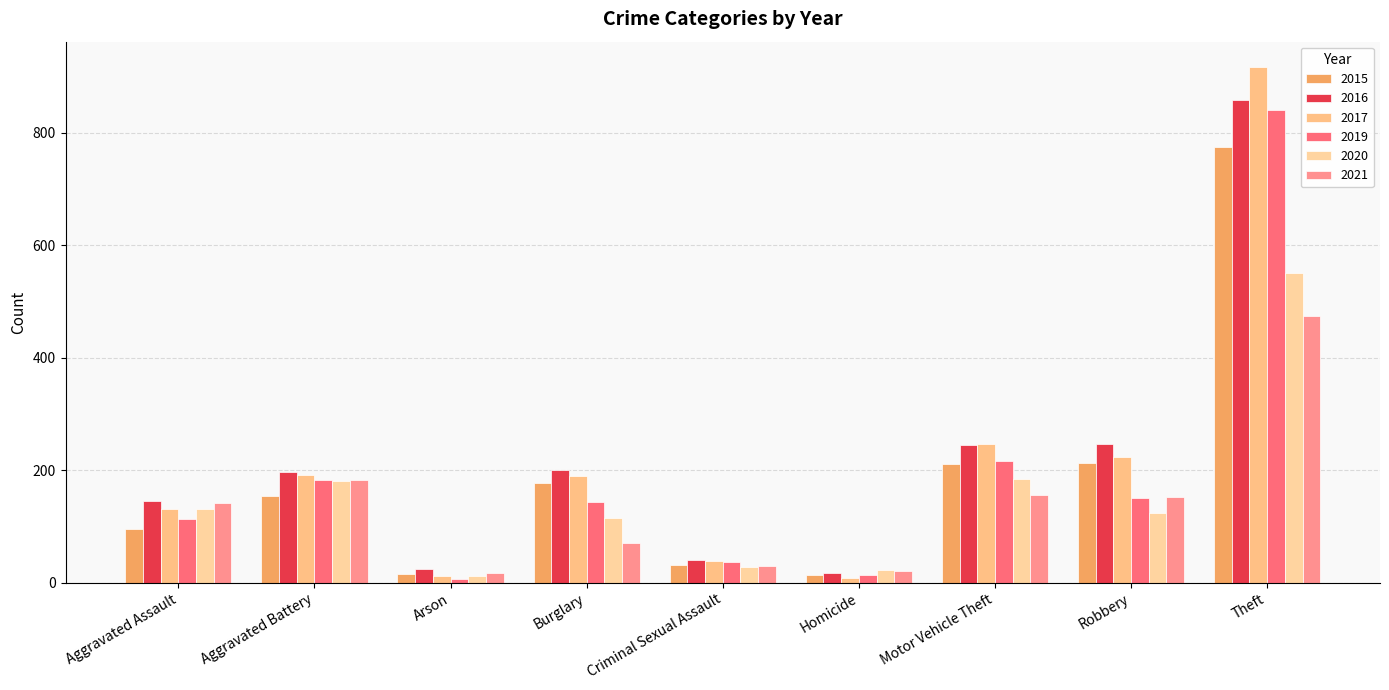

What is the value of the 2017 bar at the 9th from the left?

916